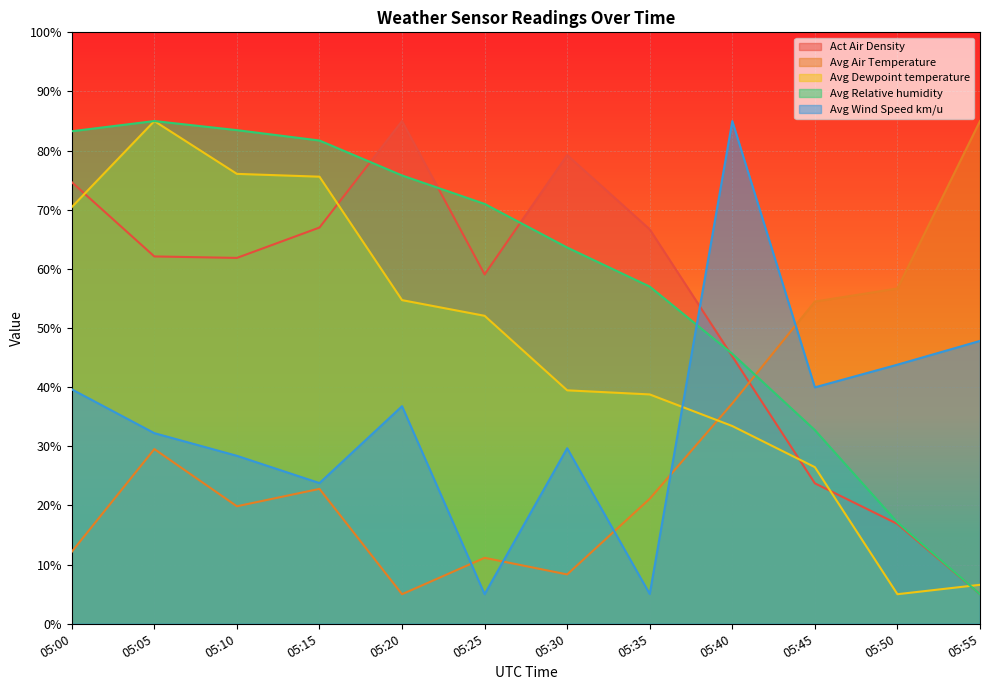

What is the maximum value shown in the chart?

85.0